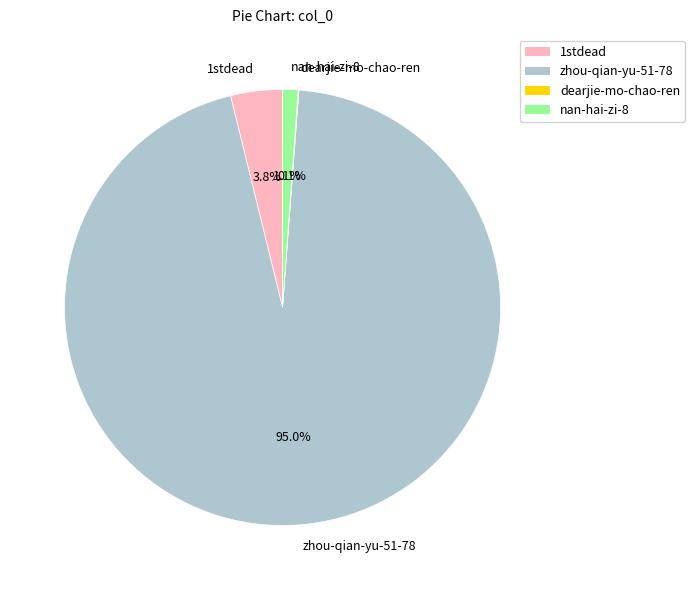

Which has a higher value, nan-hai-zi-8 or 1stdead?

1stdead